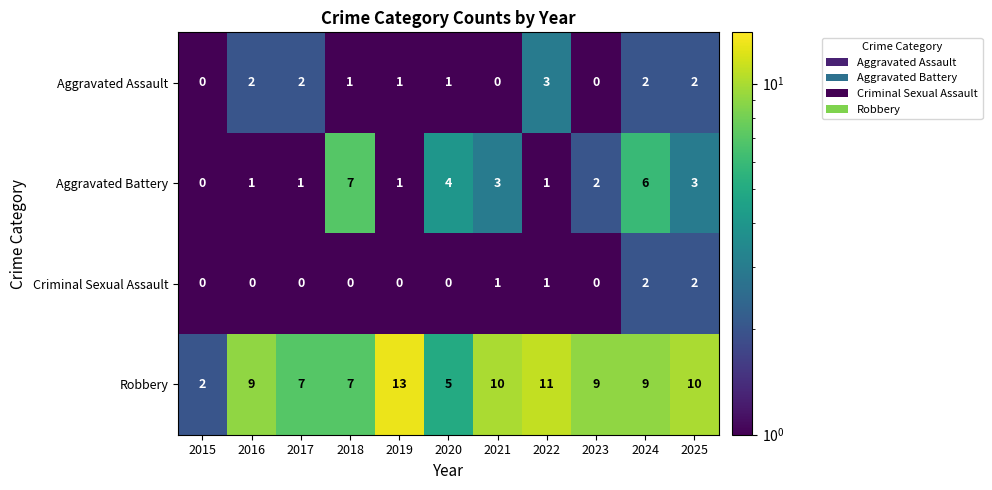

Which series has the largest range (max minus min)?

Robbery